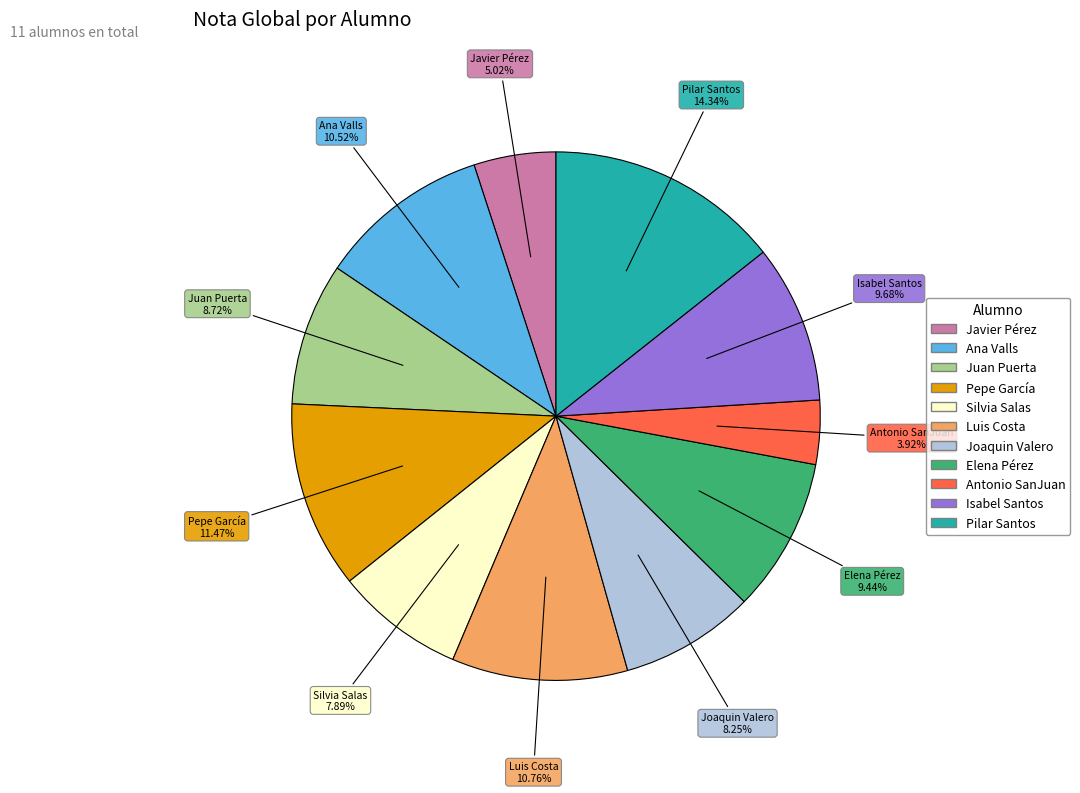

Which slice is the largest?

Pilar Santos